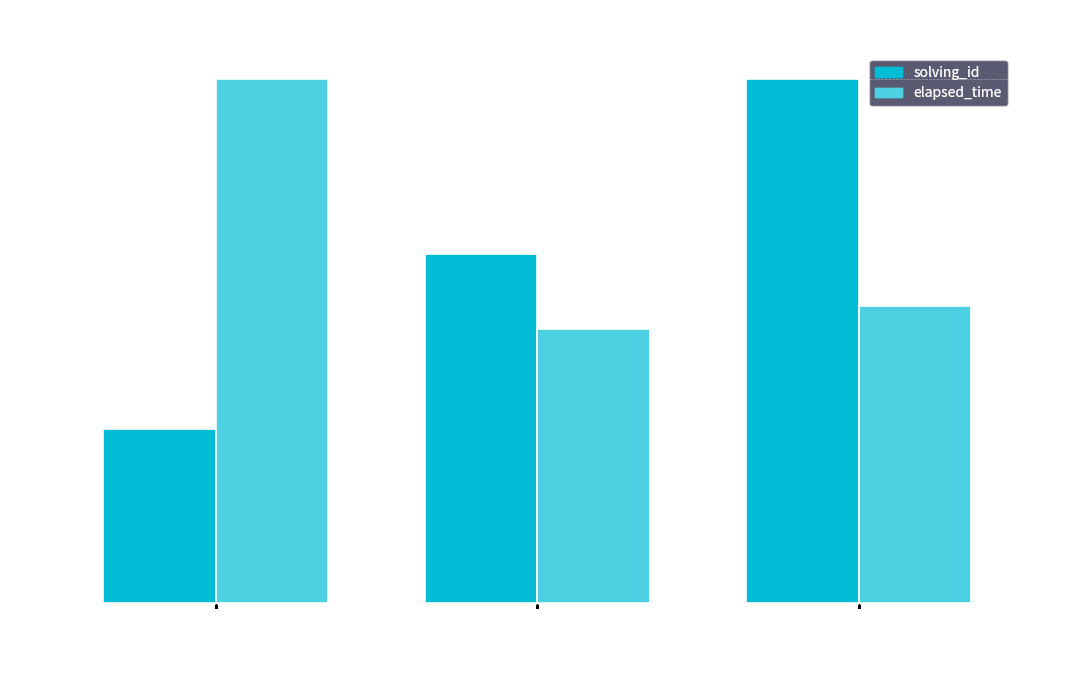

What is the greatest value displayed?

44000